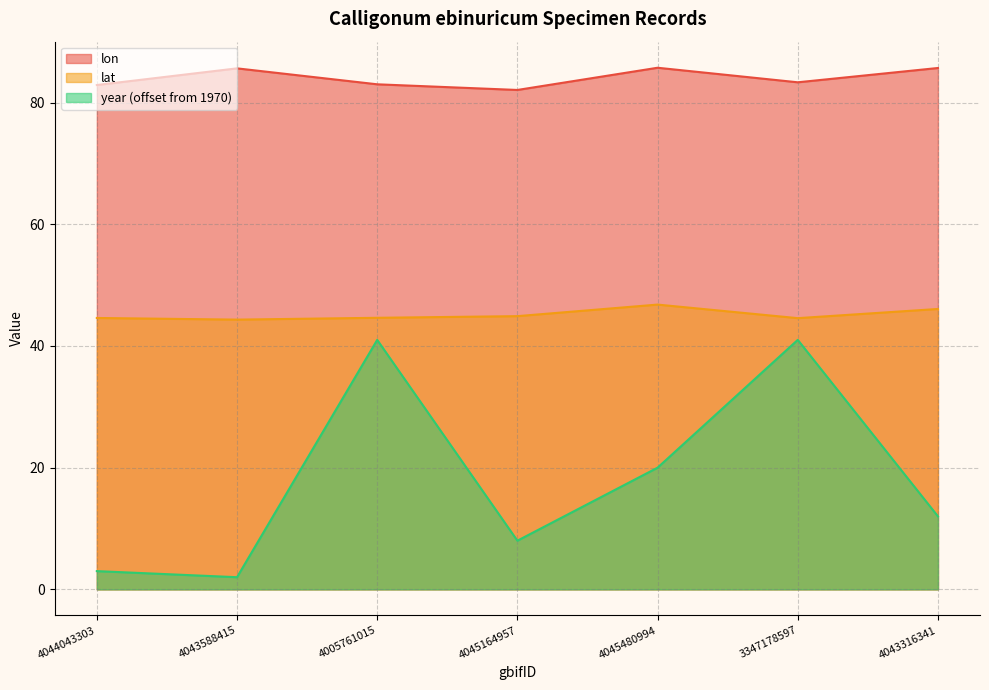

What is the label of the 5th point from the left?

4045480994